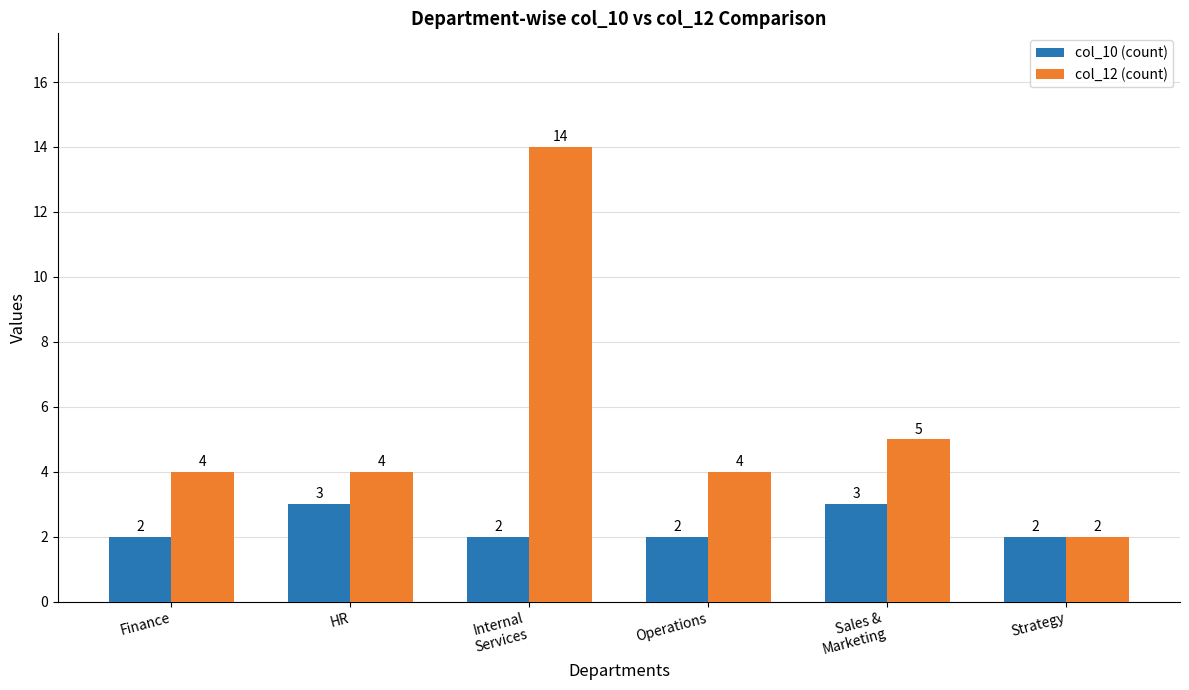

What is the total value across all series at Operations?

6